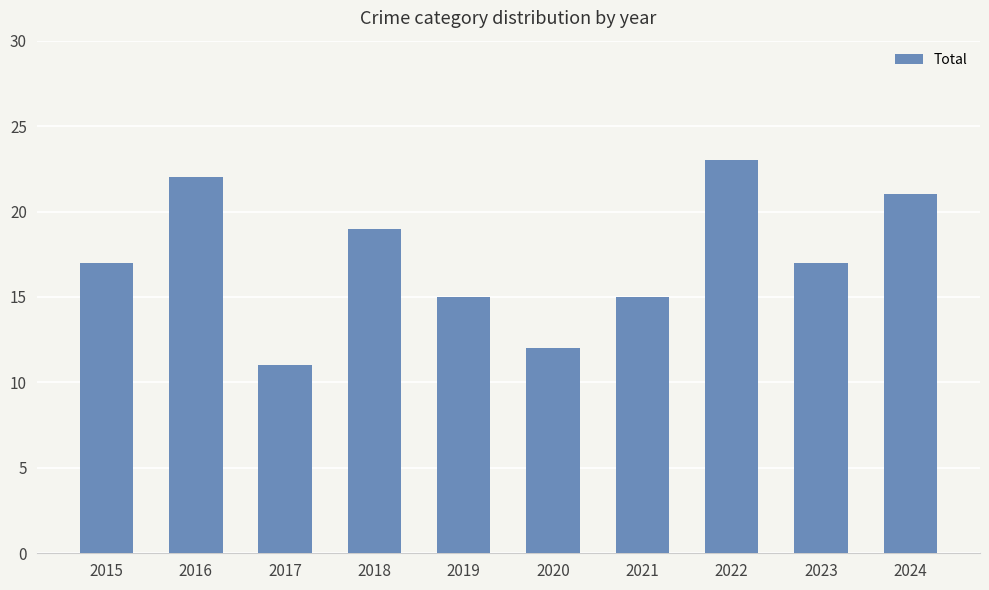

What is the greatest value displayed?

23